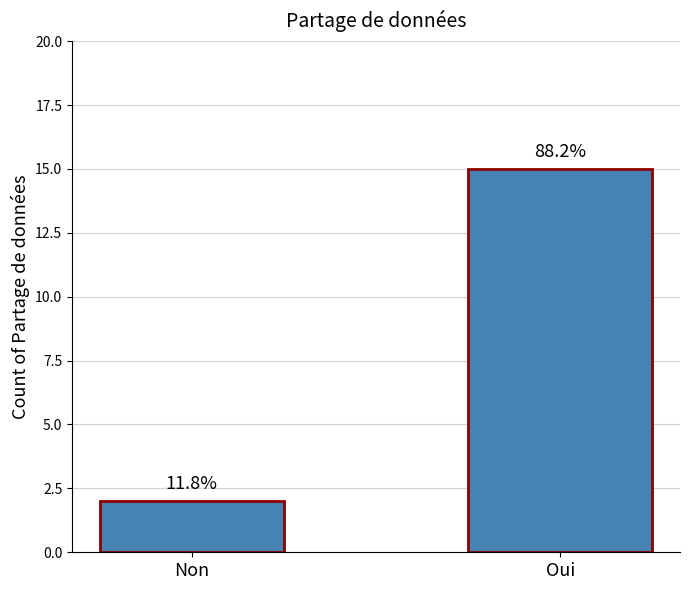

The chart shows a value of 2 at Non. True or false?

True